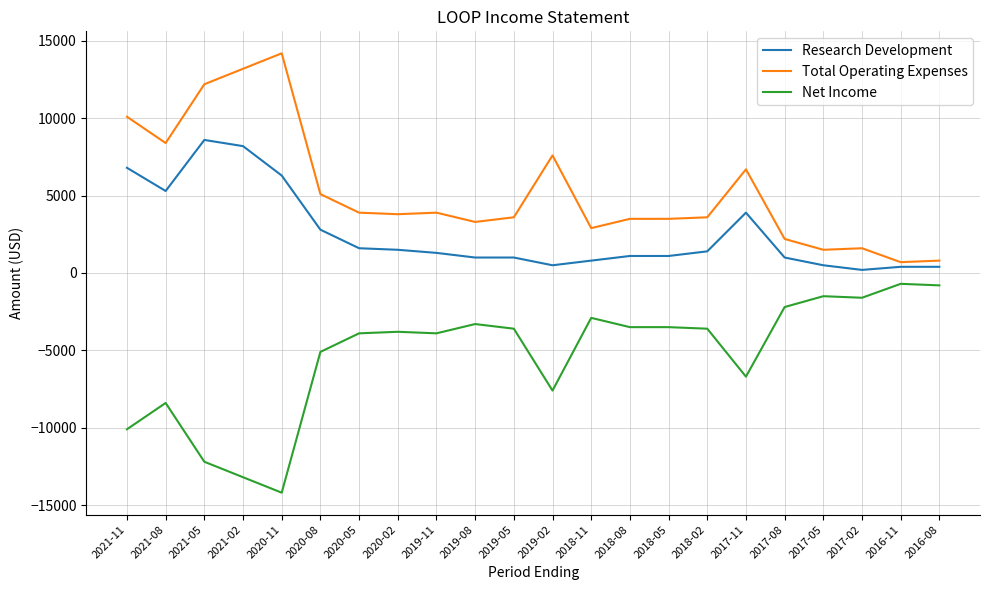

True or false: Net Income and Research Development cross at least once.

False